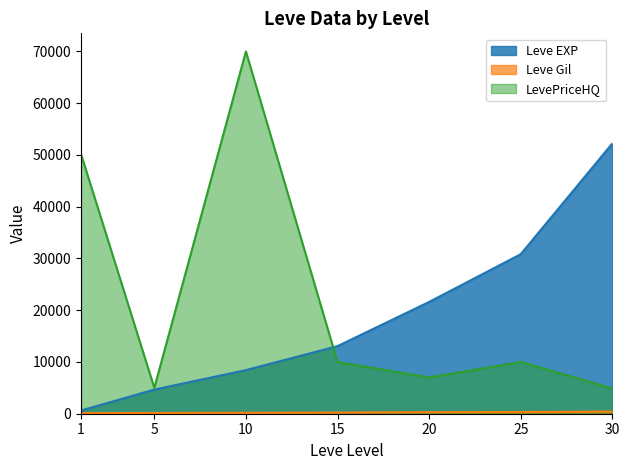

The value of Leve Gil at 1 is 150. True or false?

False